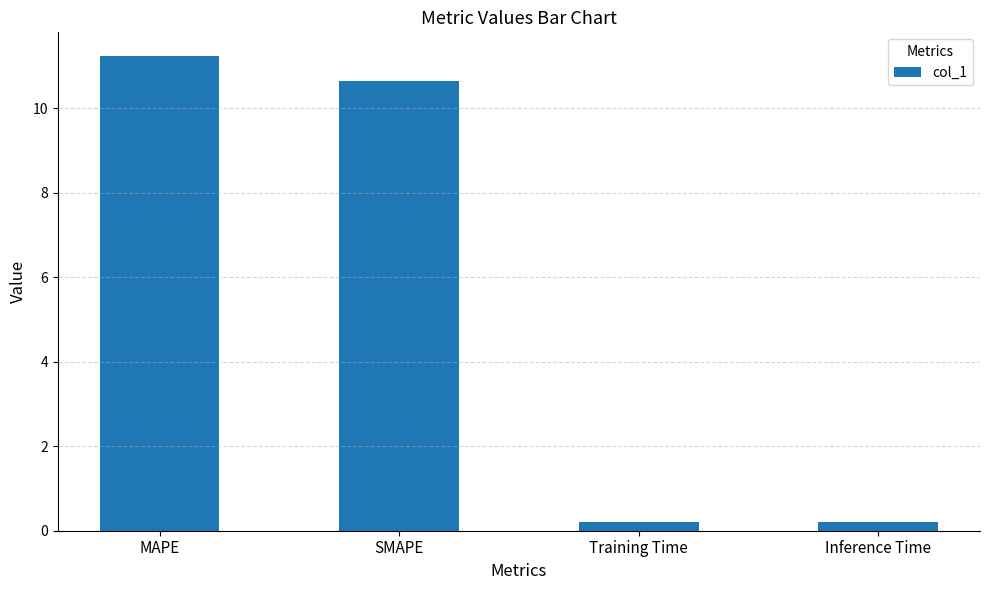

What is the minimum value shown in the chart?

0.2